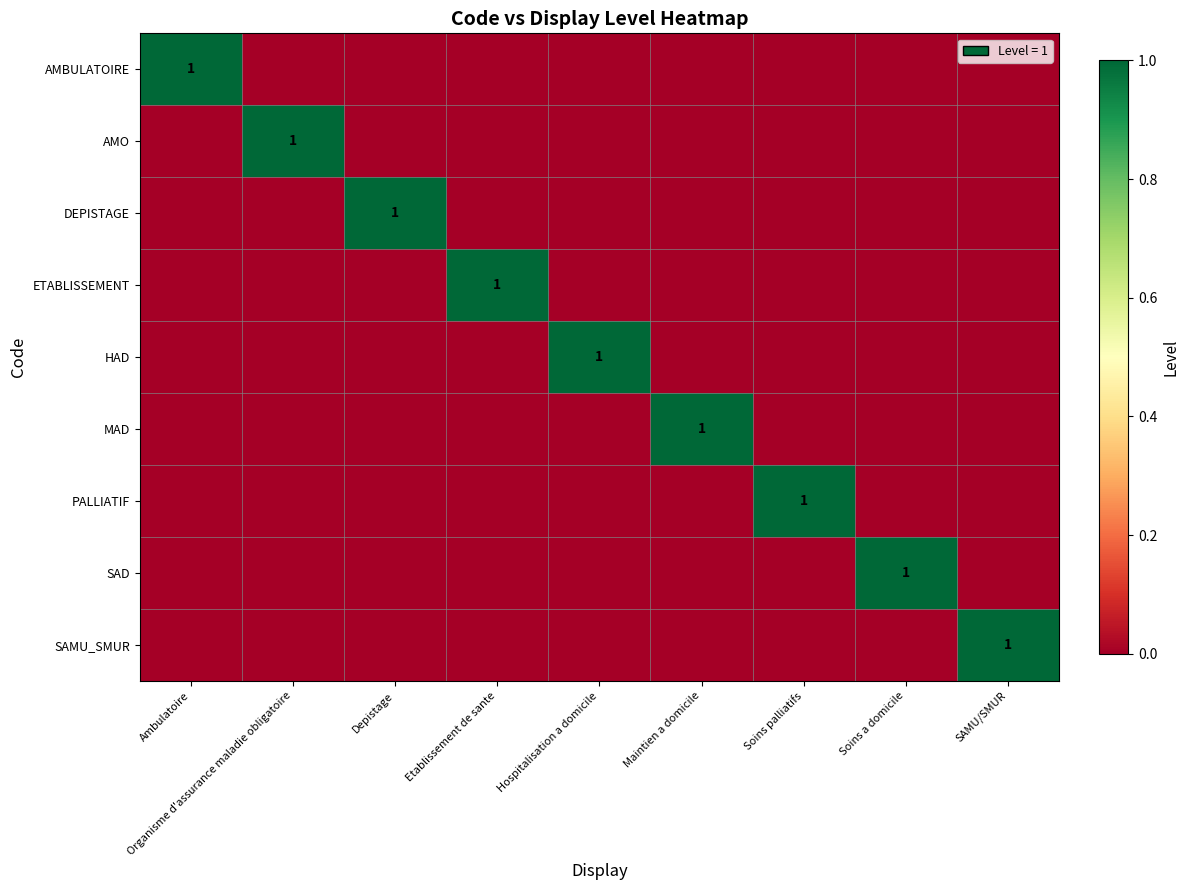

True or false: MAD has a value of 2 at Maintien a domicile.

False